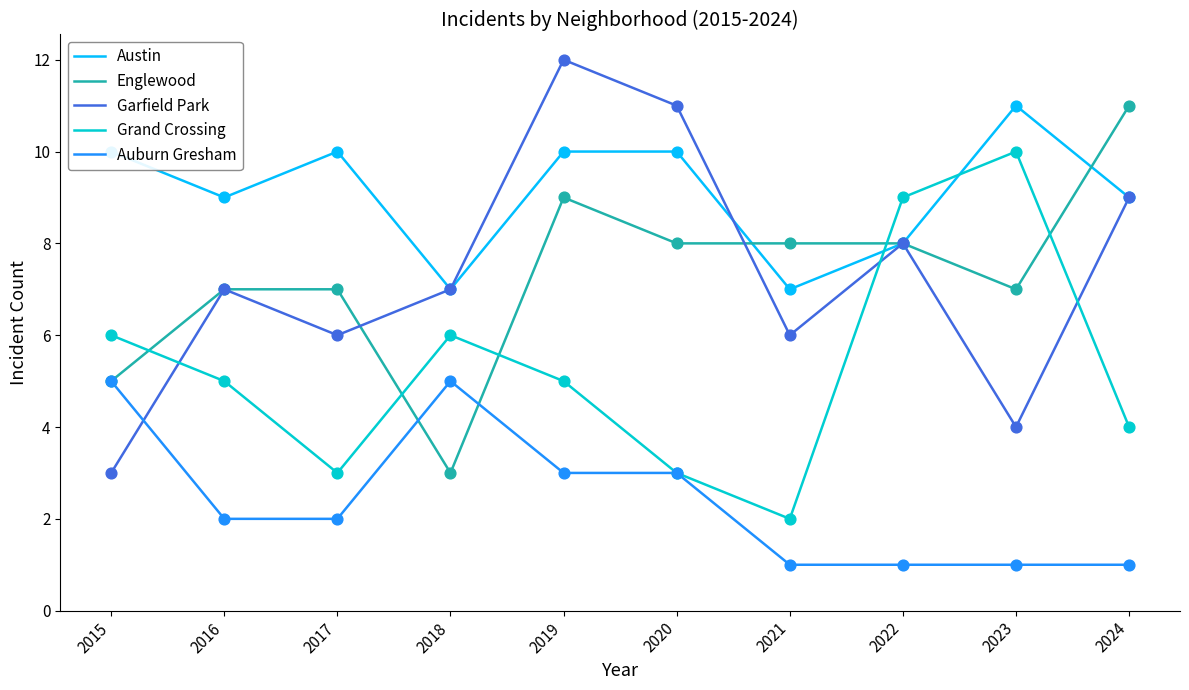

Between 2017 and 2022, which series saw the biggest shift?

Grand Crossing